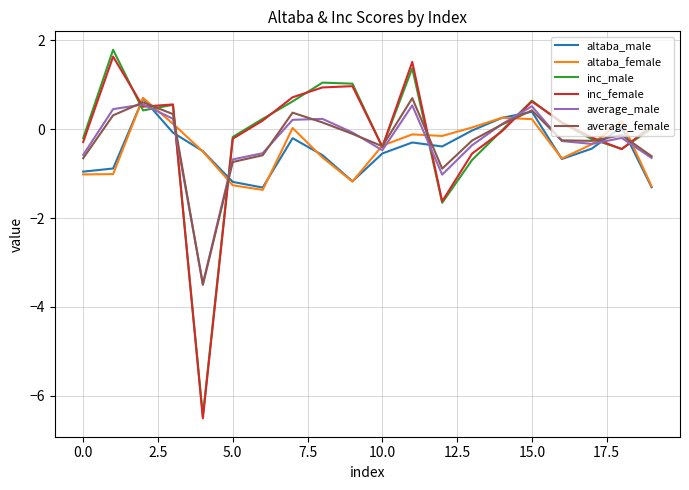

What is the greatest value displayed?

1.8